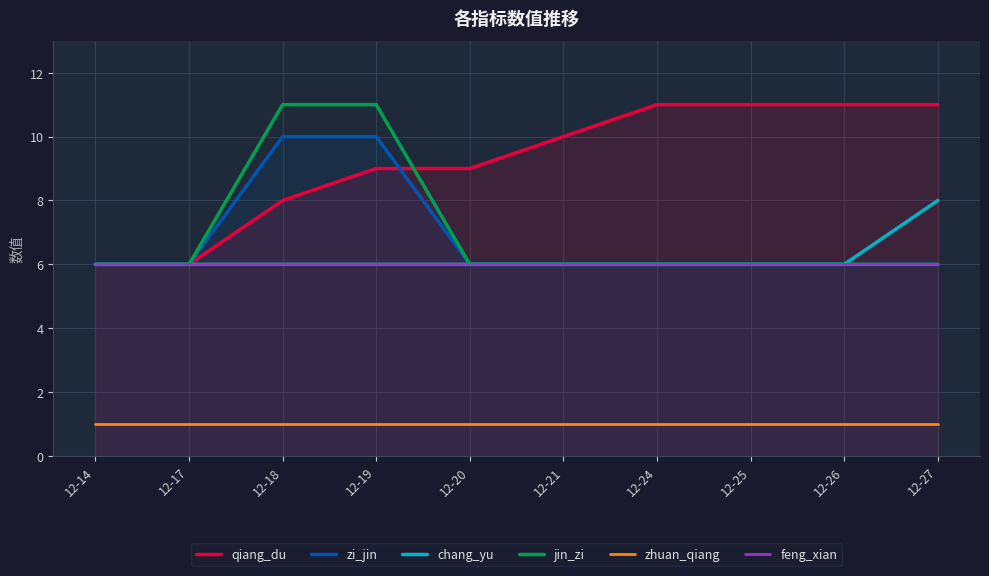

What is the value of the jin_zi point at the 9th from the left?

6